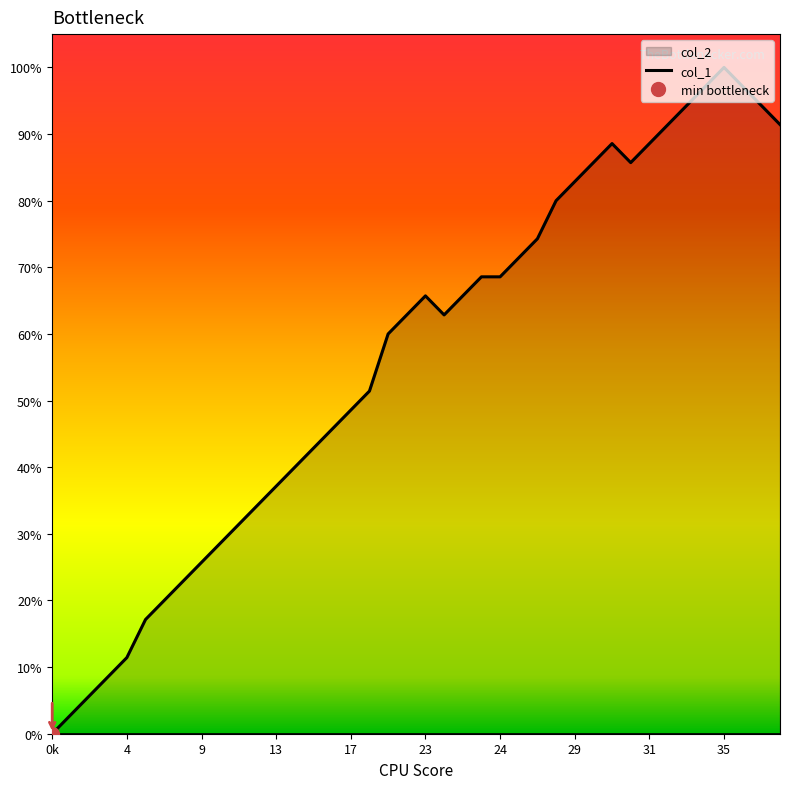

How many lines are shown in the chart?

1